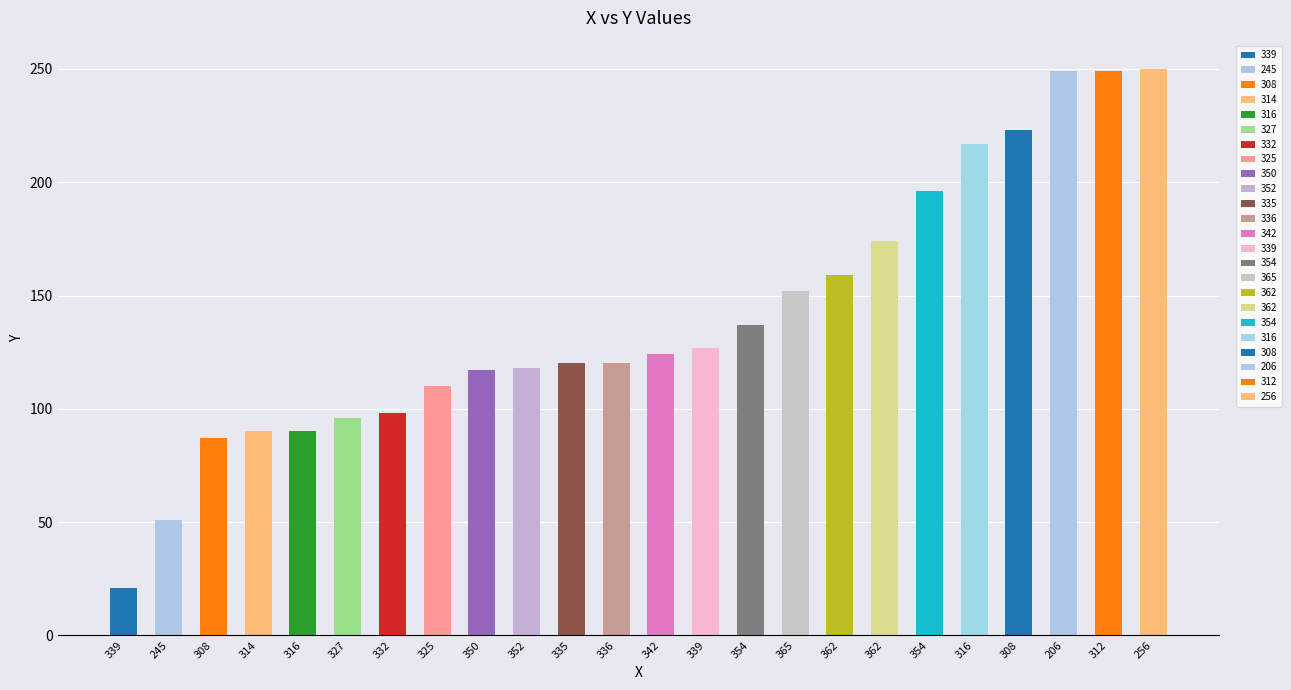

What is the label of the 17th bar from the right?

325